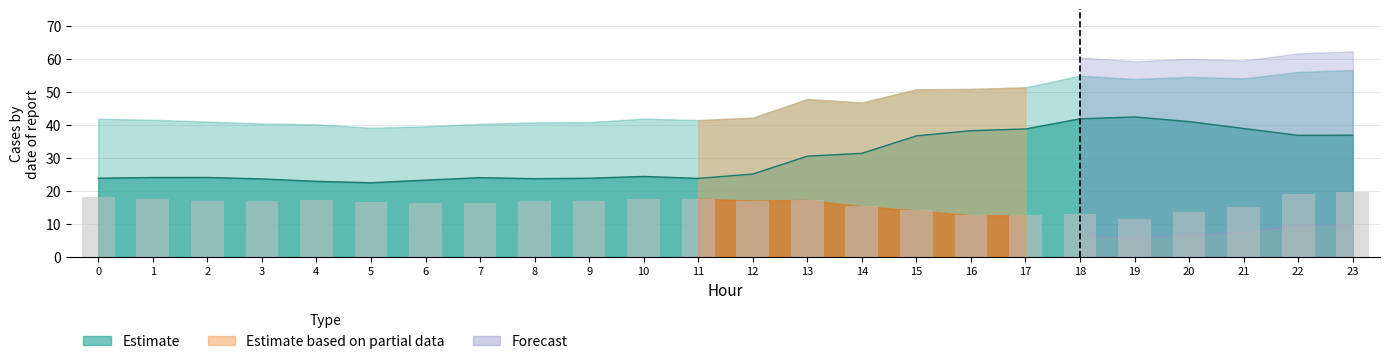

Reading left to right, list all the values displayed in this chart.

18.0	17.5	16.9	16.8	17.3	16.7	16.3	16.3	17.1	17.0	17.5	17.7	17.1	17.3	15.4	14.1	12.6	12.6	13.1	11.5	13.6	15.2	19.2	19.7